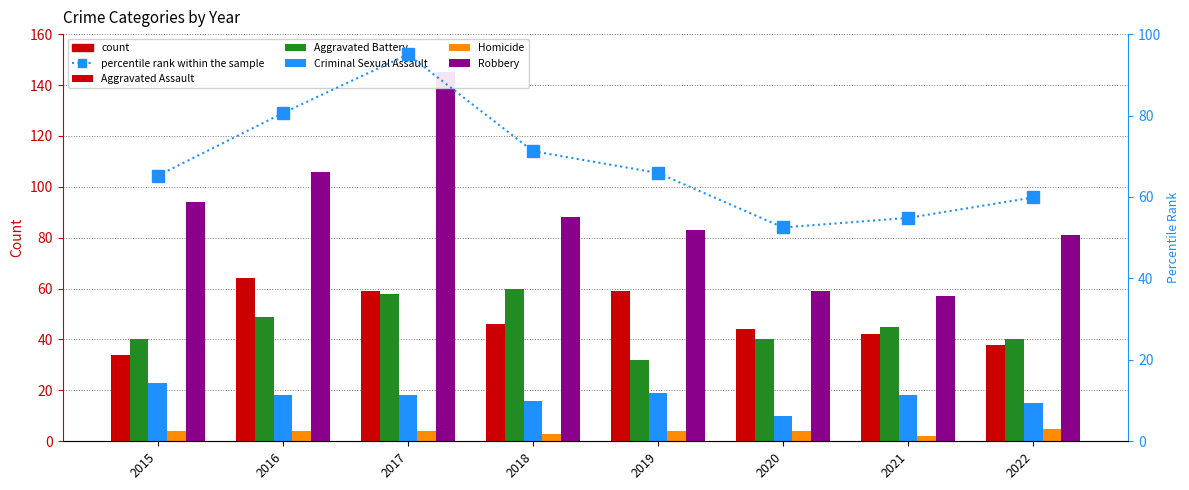

At 2016, list the series in order from largest to smallest.

Robbery, percentile rank within the sample, Aggravated Assault, Aggravated Battery, Criminal Sexual Assault, Homicide